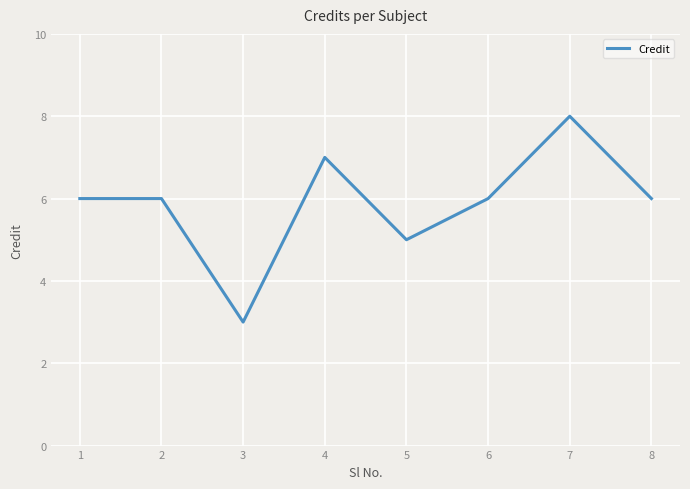

What is the ratio of the value at 4 to the value at 3?

2.3